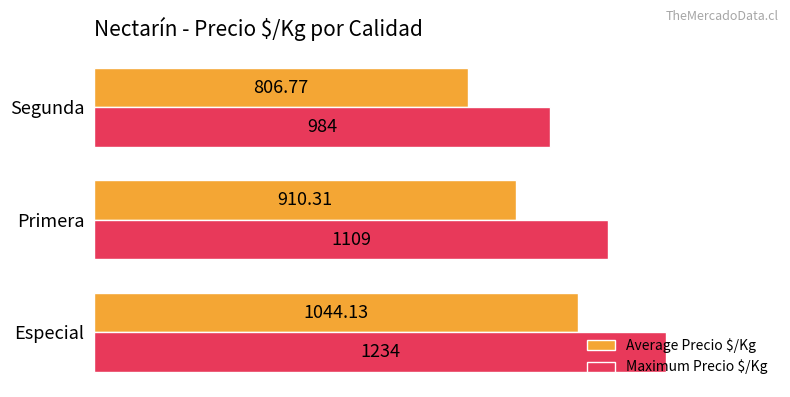

Rank the series by their maximum value, from highest to lowest.

Maximum Precio $/Kg, Average Precio $/Kg